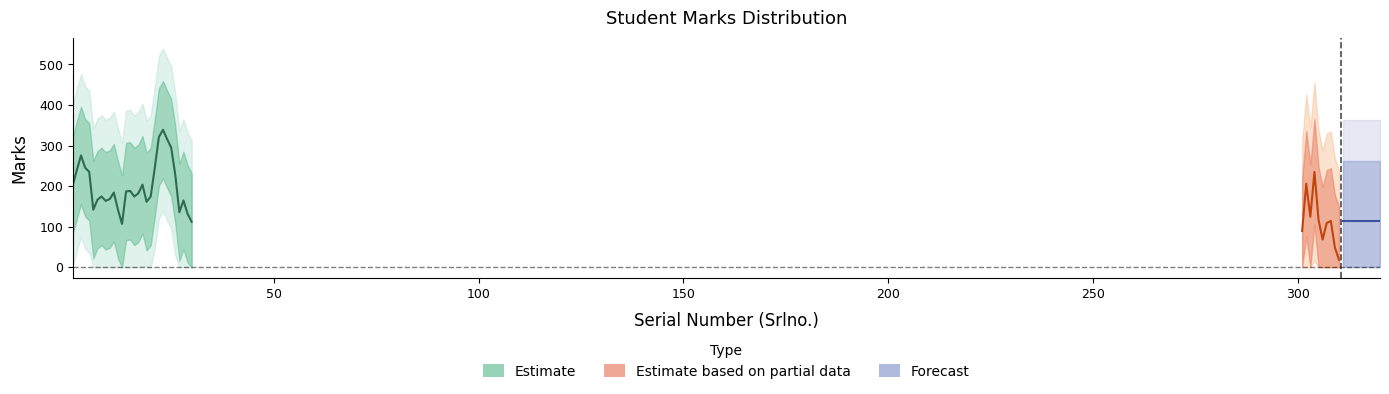

What is the difference between the maximum and second lowest values in the Marks_low series?

87